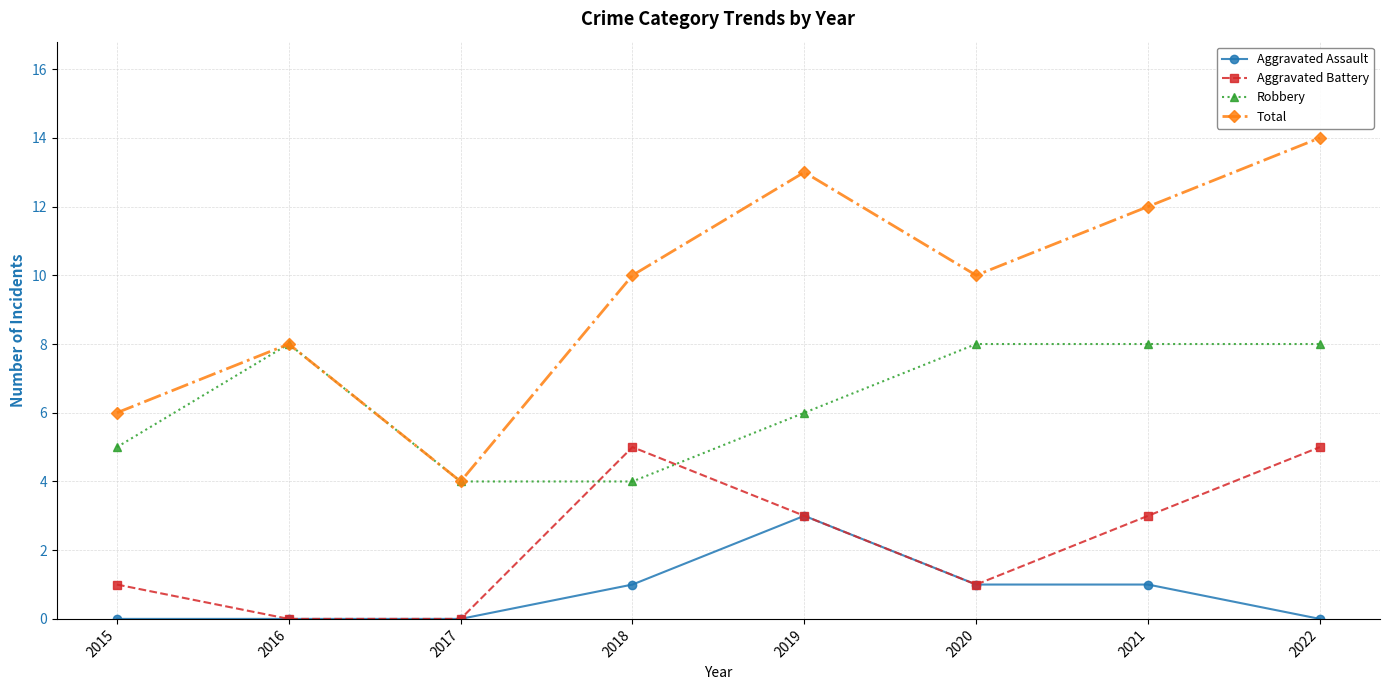

Rank the series by their maximum value, from highest to lowest.

Total, Robbery, Aggravated Battery, Aggravated Assault